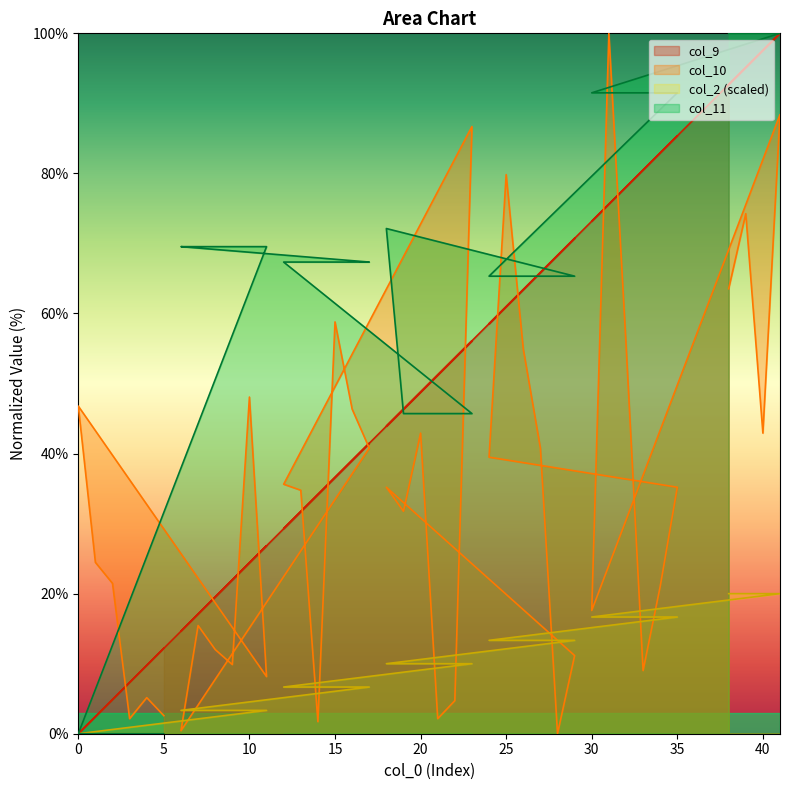

True or false: col_9 and col_2 cross at least once.

False